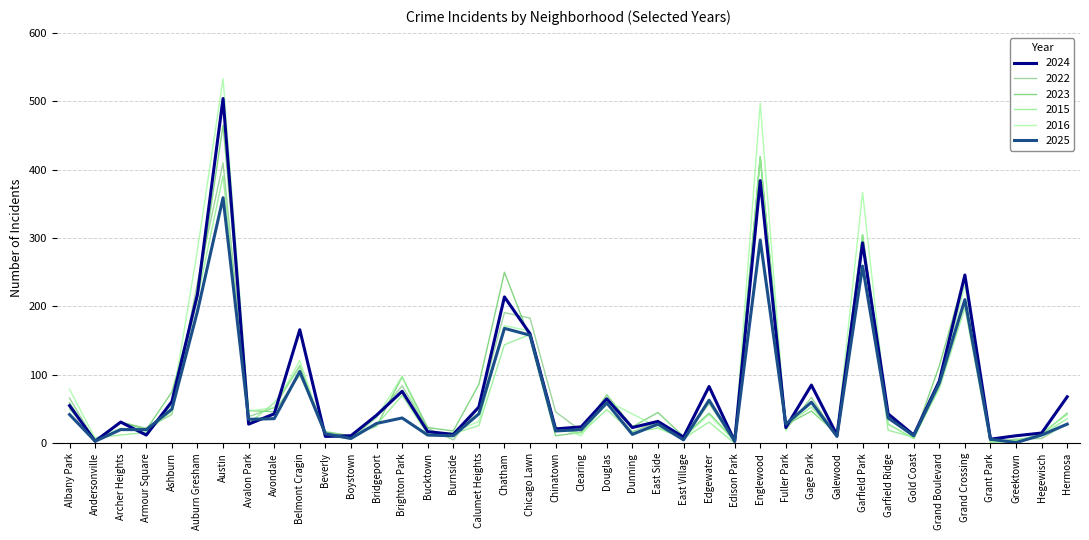

Is the value of 2025 at Gage Park greater than the value of 2016 at Bridgeport?

Yes